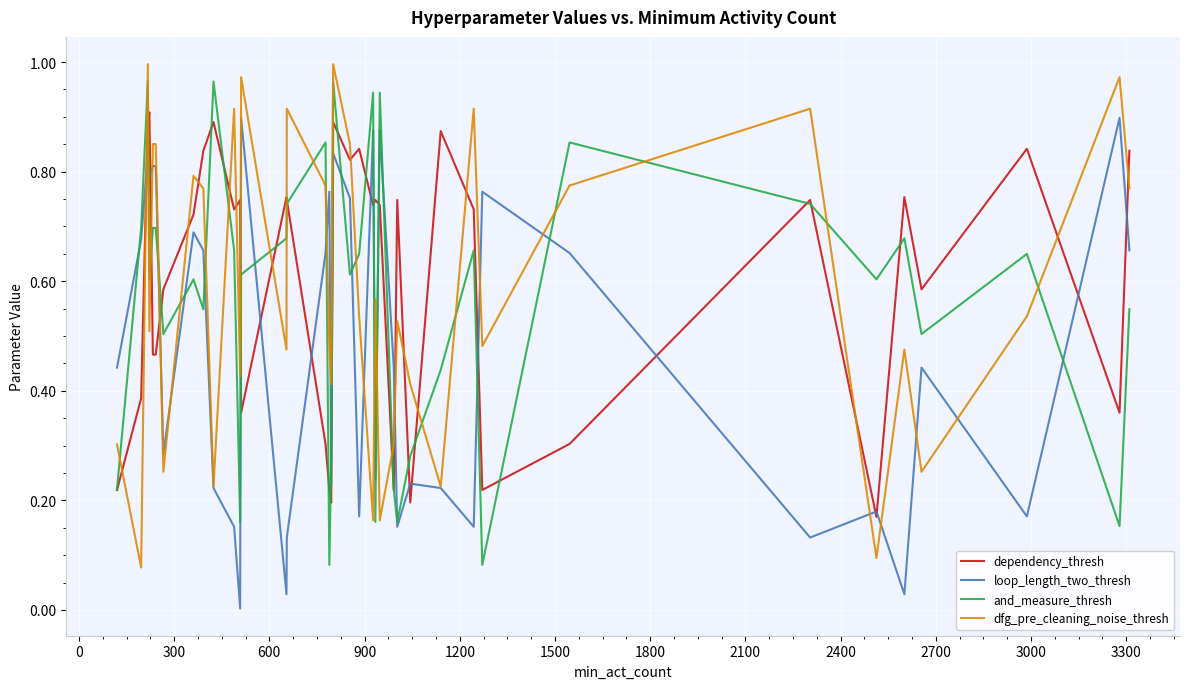

What is the highest value of the and_measure_thresh series?

1.0